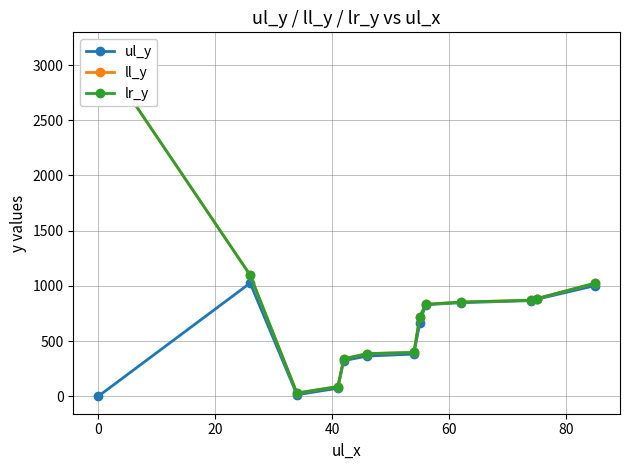

True or false: ul_y has more than 0 points higher than both neighbors.

True